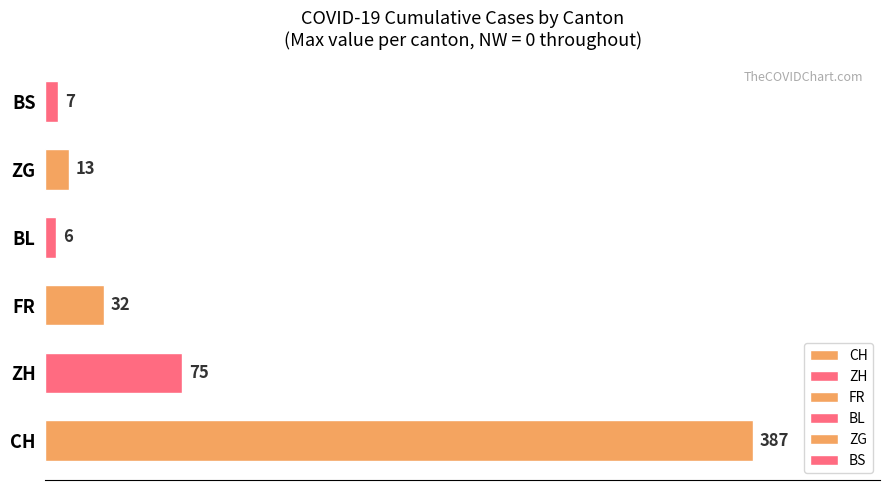

The value at ZH is 75. True or false?

True